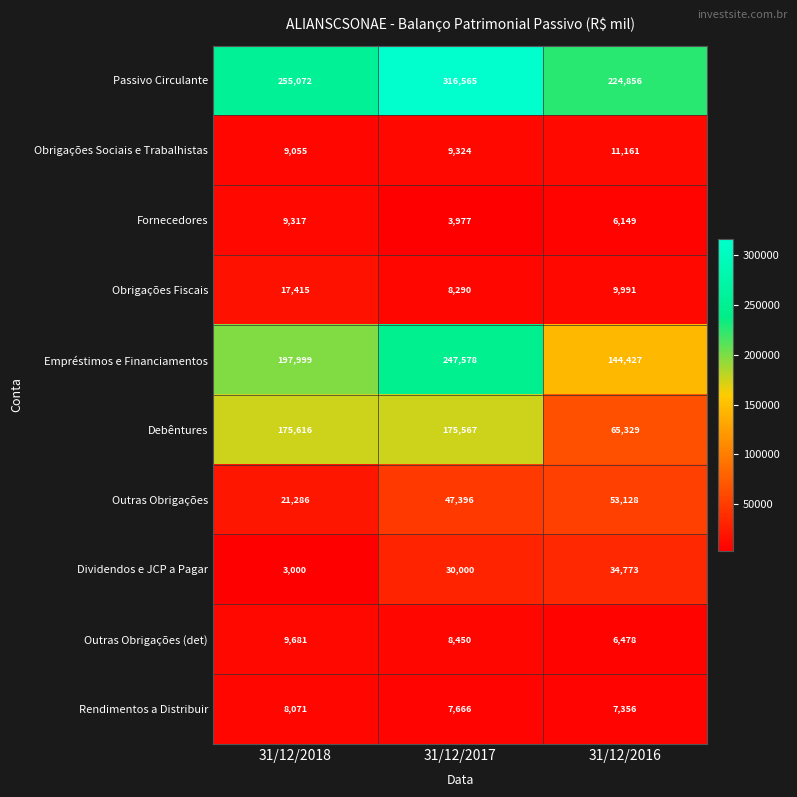

Reading left to right, list all the values displayed in this chart.

Passivo Circulante: 255072	316565	224856
Obrigações Sociais e Trabalhistas: 9055	9324	11161
Fornecedores: 9317	3977	6149
Obrigações Fiscais: 17415	8290	9991
Empréstimos e Financiamentos: 197999	247578	144427
Debêntures: 175616	175567	65329
Outras Obrigações: 21286	47396	53128
Dividendos e JCP a Pagar: 3000	30000	34773
Outras Obrigações (det): 9681	8450	6478
Rendimentos a Distribuir: 8071	7666	7356